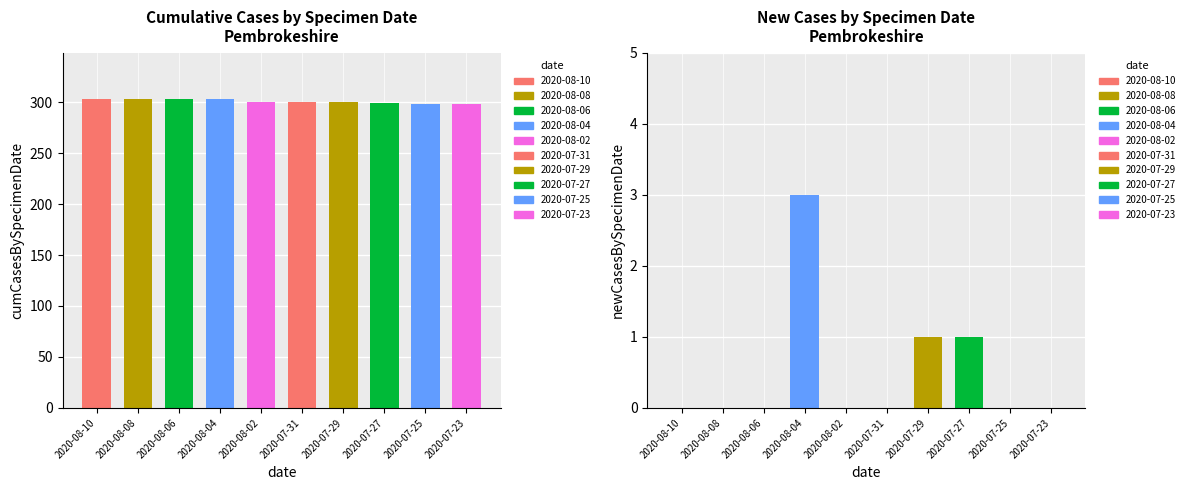

Between 2020-08-08 and 2020-07-25, which is larger?

2020-08-08